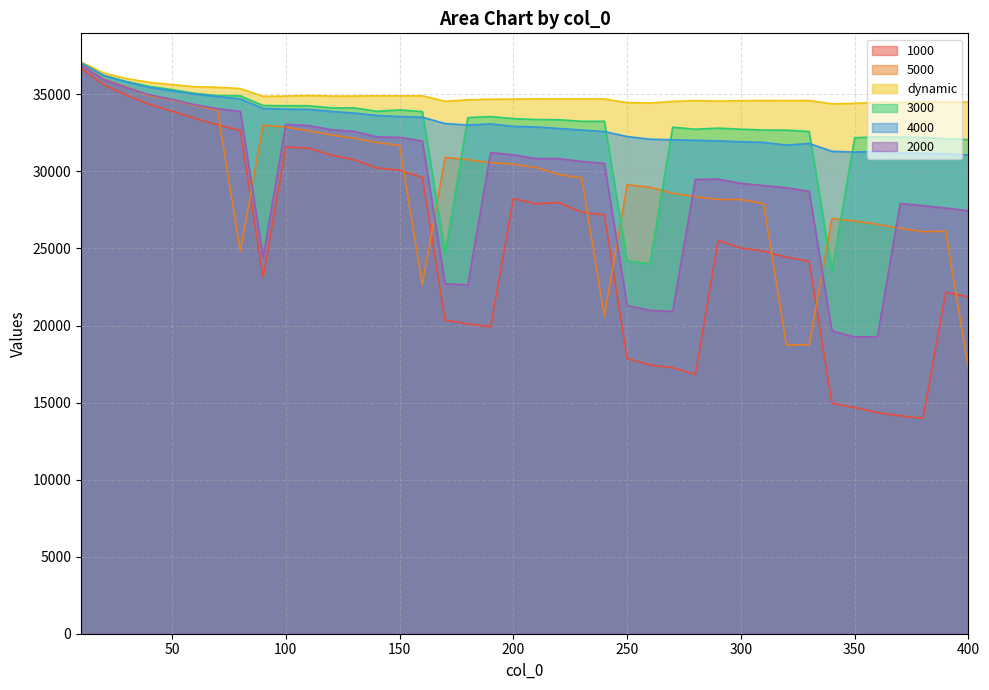

Which series has the largest total across all categories?

dynamic